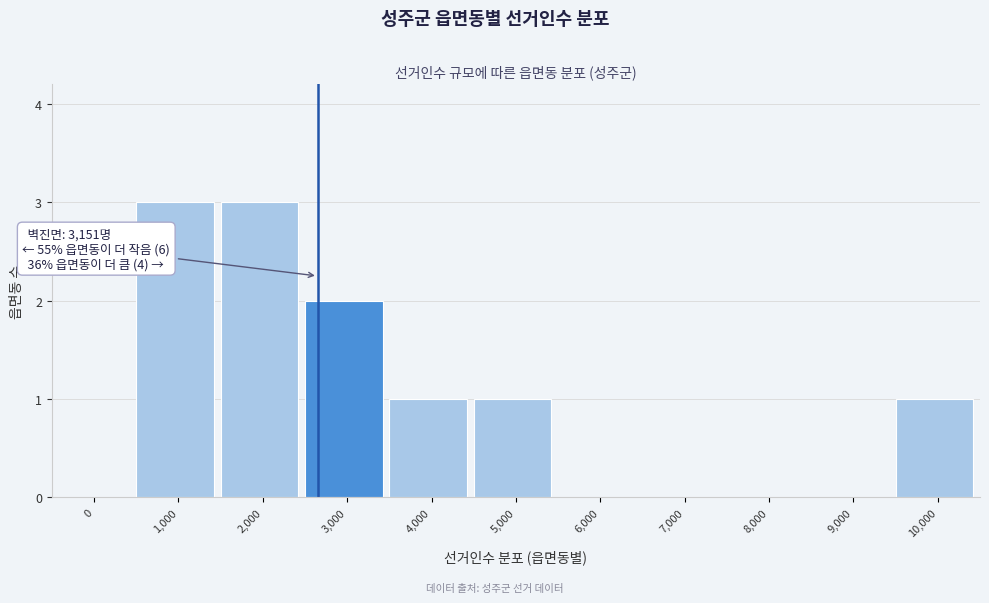

Reading right to left, transcribe all the data shown in this chart.

10,000=1	9,000=0	8,000=0	7,000=0	6,000=0	5,000=1	4,000=1	3,000=2	2,000=3	1,000=3	0=0